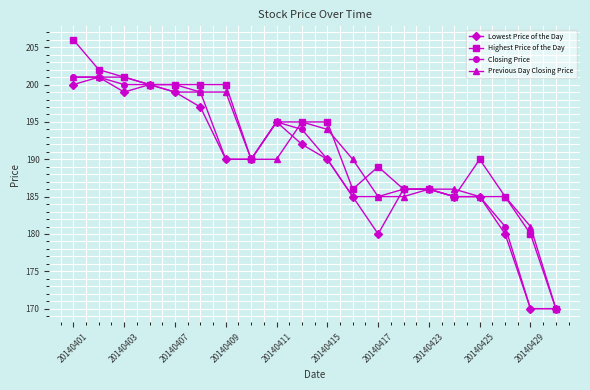

Is this an area chart (filled region under the line)?

No